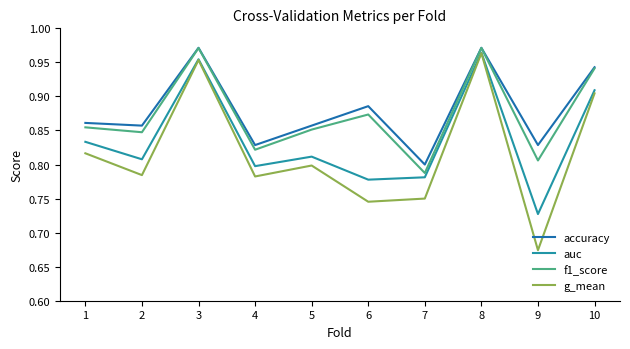

Between 4 and 5, which series saw the biggest shift?

f1_score